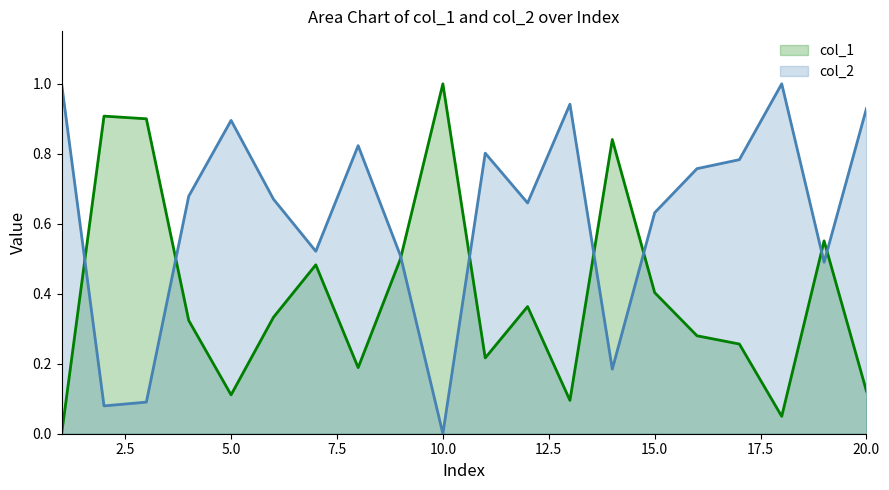

What is the total value across all series at 17?

1.0